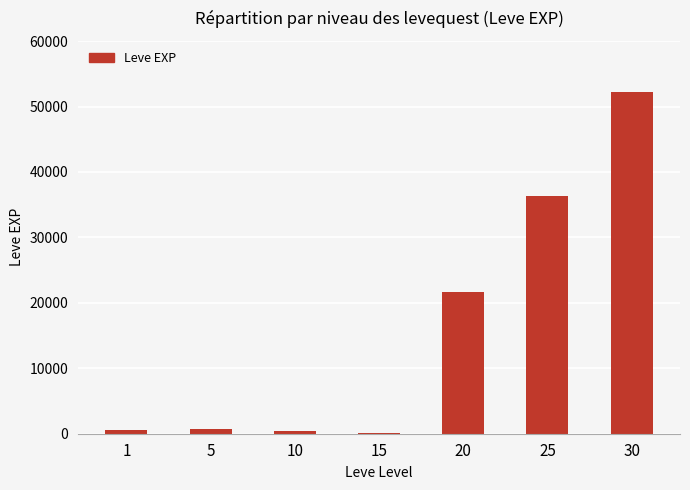

The value at 20 is 12619. True or false?

False